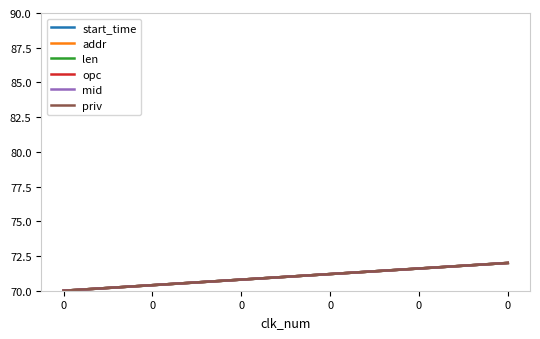

Does the chart display data point markers on the line(s)?

No